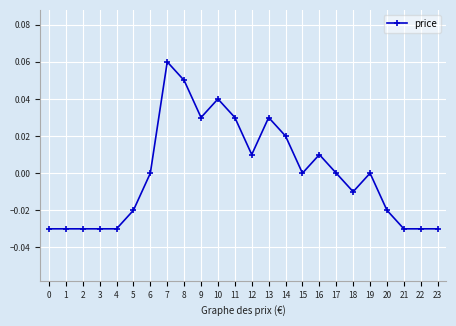

The chart shows a value of 0.0 at 19. True or false?

True